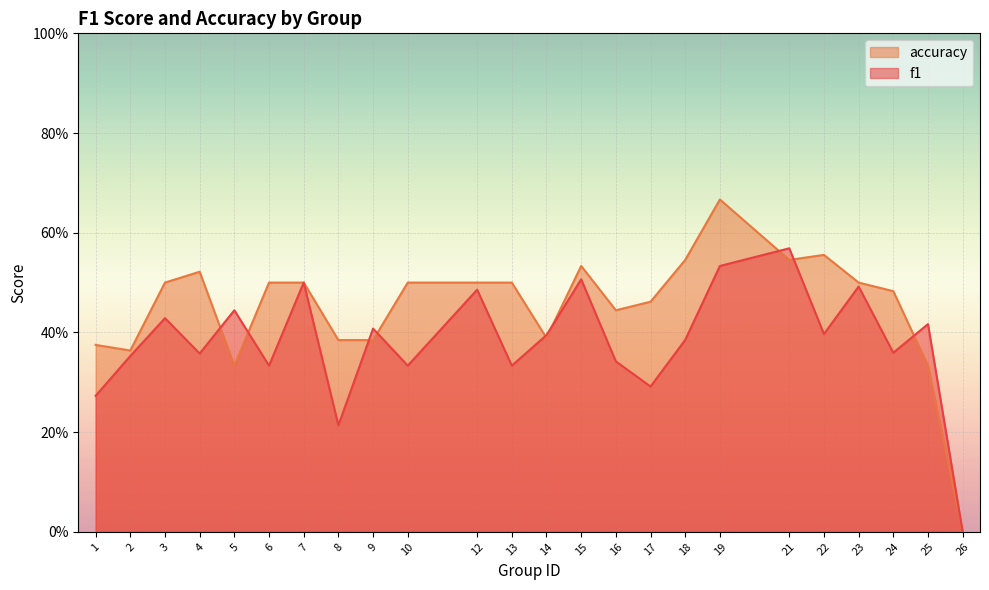

Which series has the widest spread of values?

accuracy